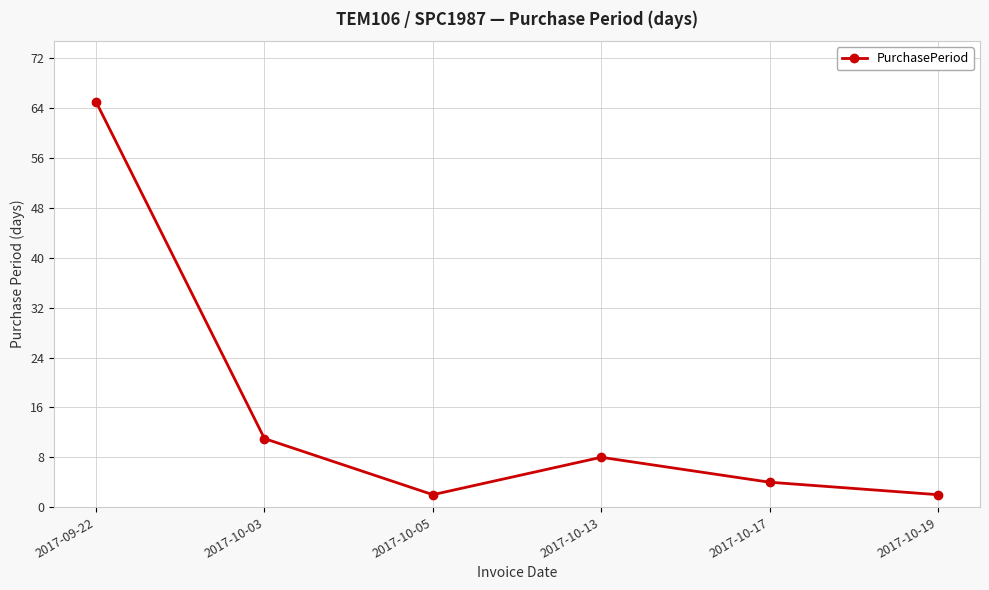

Between 2017-10-03 and 2017-10-19, which is larger?

2017-10-03